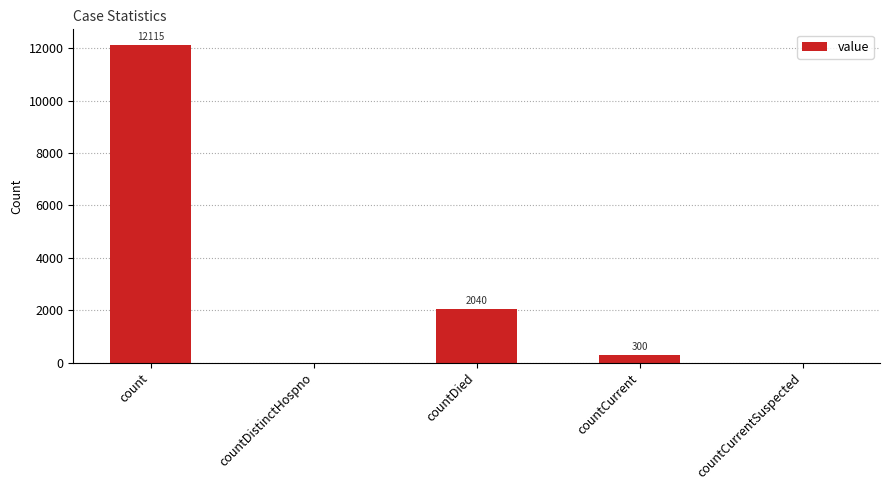

What is the approximate value at countDied?

2040